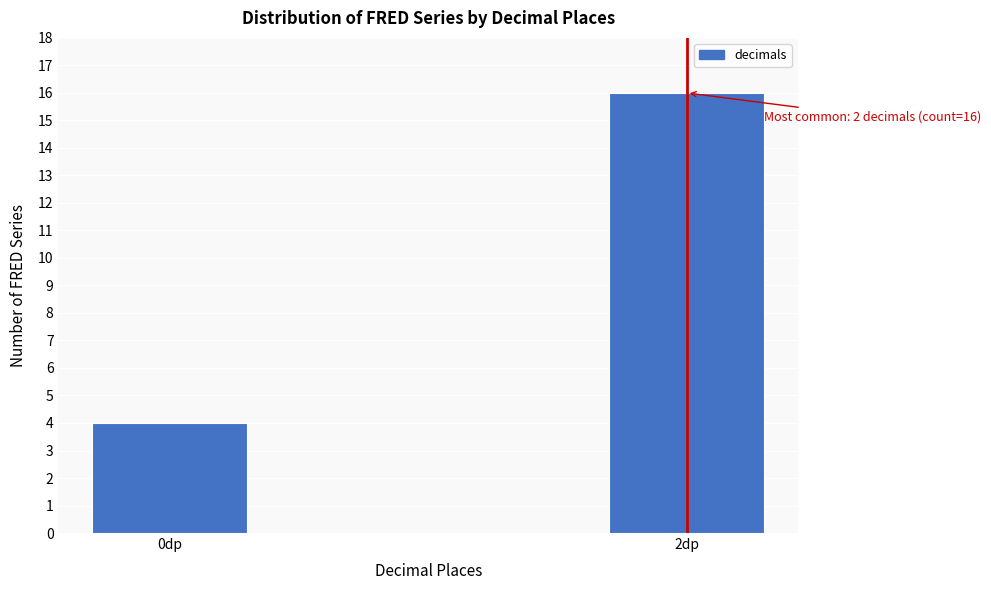

Reading left to right, extract all data points from this chart.

4	16